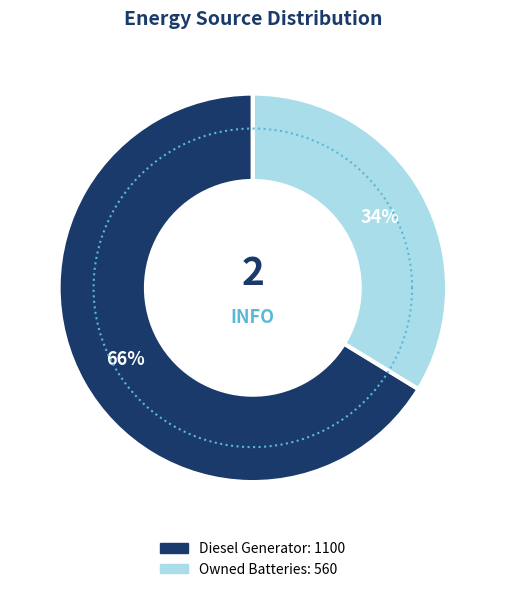

Is the sum of Owned PV and Owned Batteries greater than half?

No